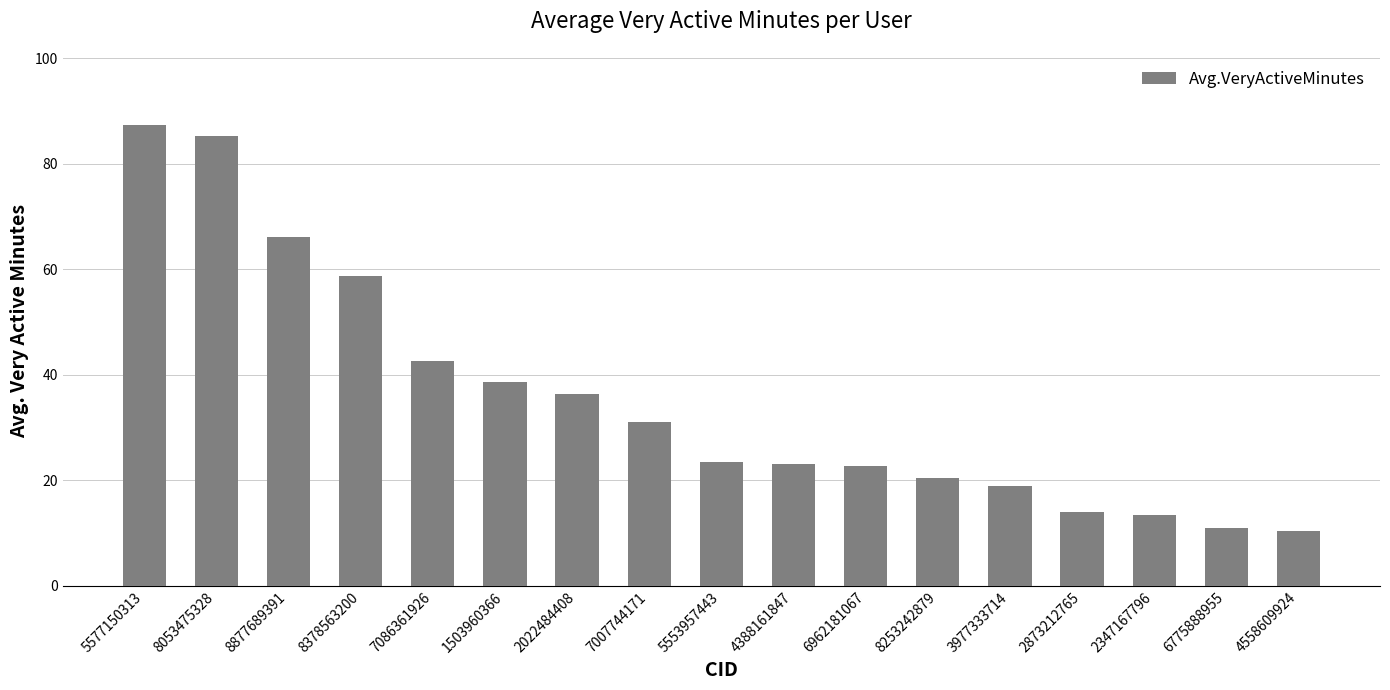

Which label corresponds to the largest value in the chart?

5577150313